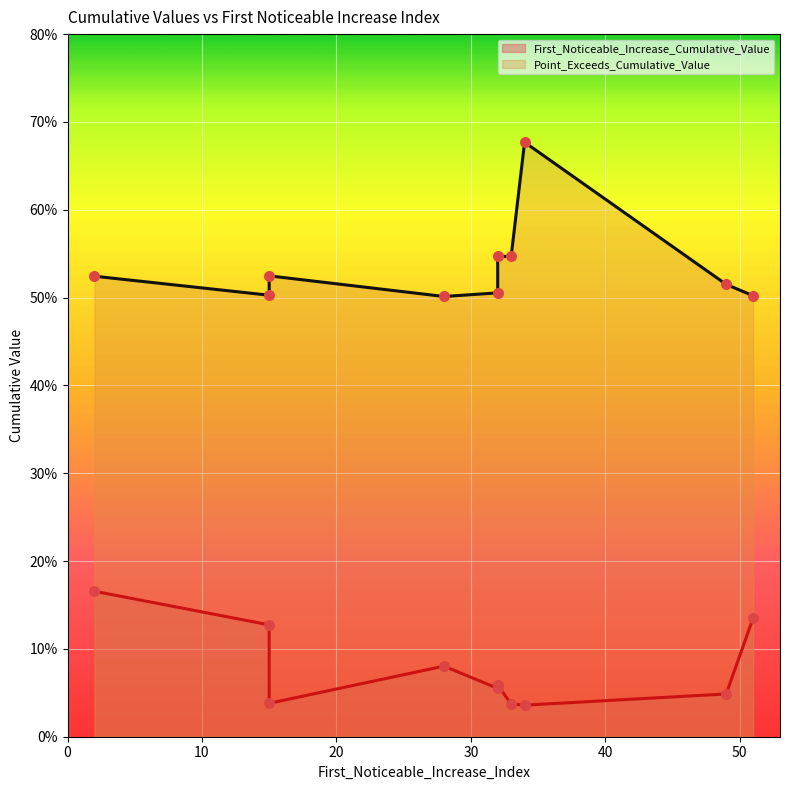

What are all the series names shown in the legend?

First_Noticeable_Increase_Cumulative_Value, Point_Exceeds_Cumulative_Value